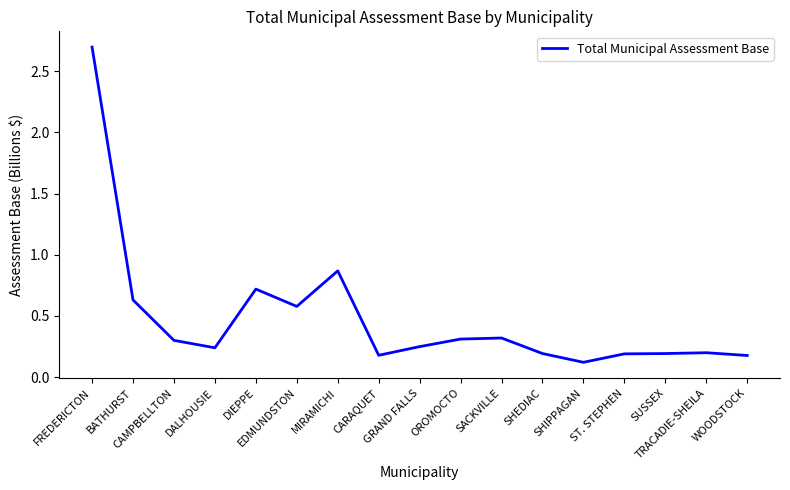

What is the change in value from EDMUNDSTON to CARAQUET?

-0.4